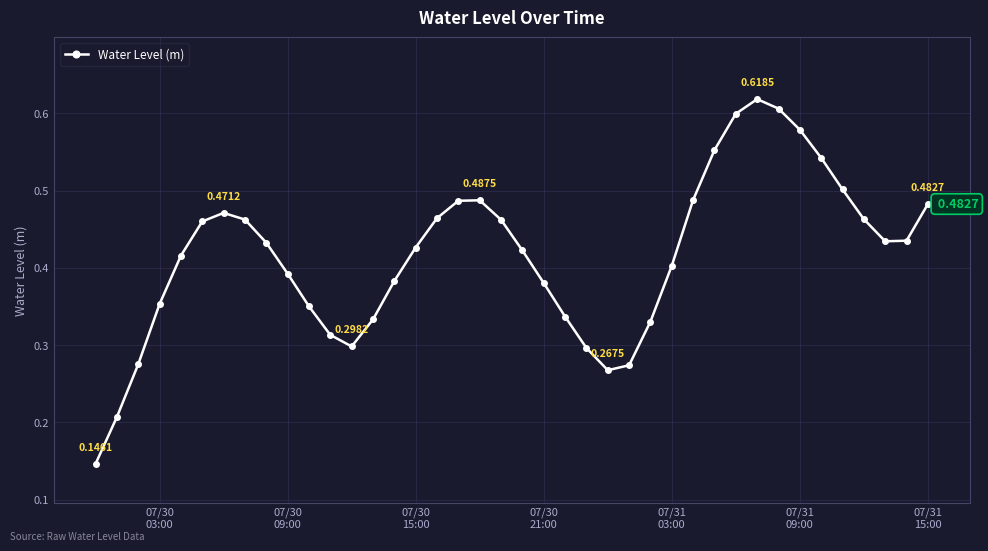

True or false: there are more than 0 points higher than both neighbors.

True